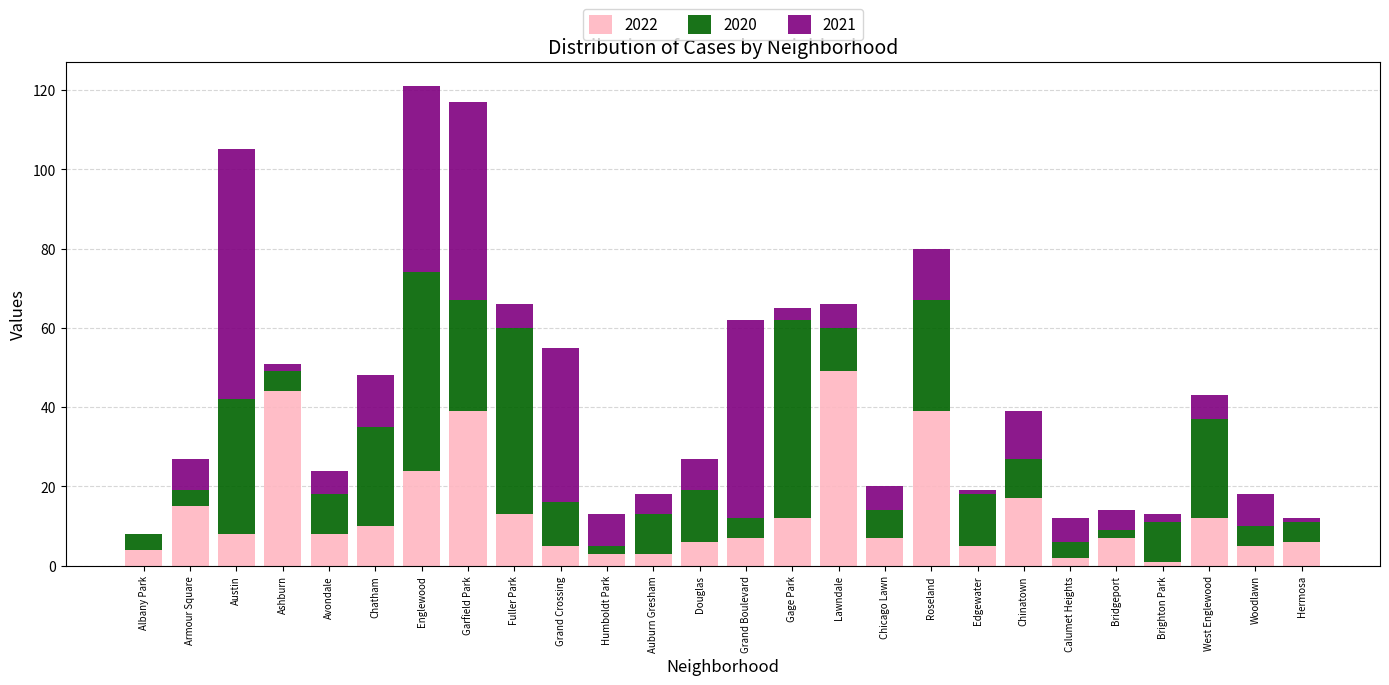

What are all the series names shown in the legend?

2022, 2020, 2021